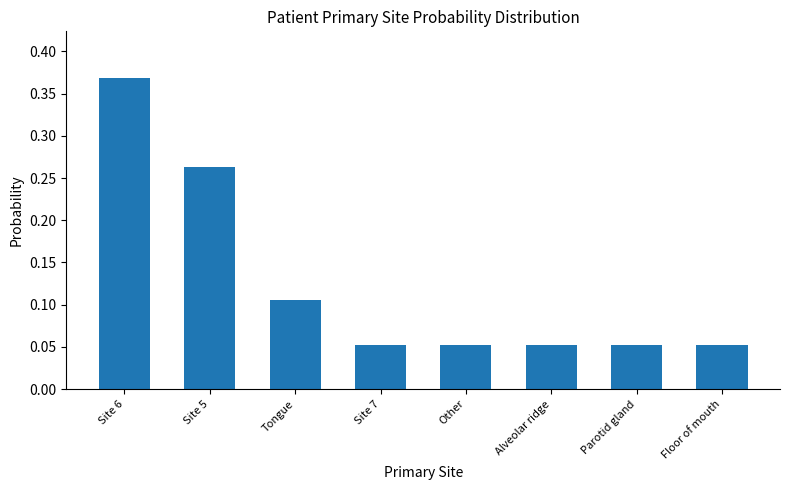

At which category does the chart reach its peak across all series?

Site 6